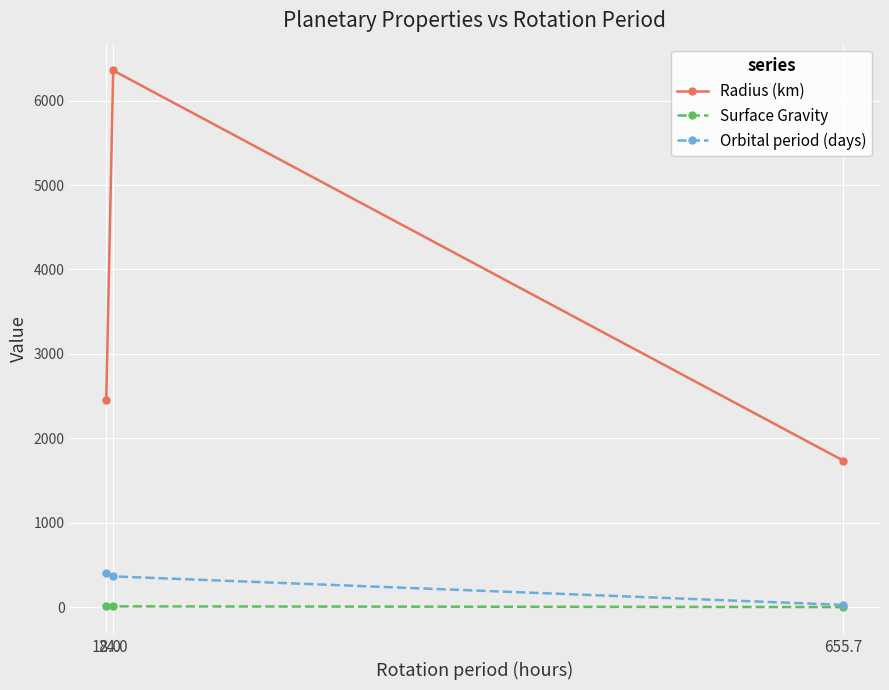

What is the total value across all series at 655.7?

1765.9